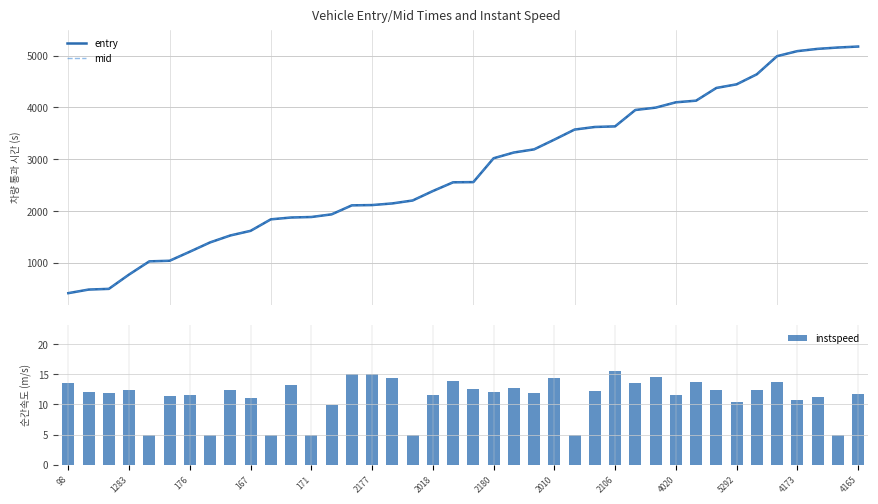

Reading left to right, transcribe all the data shown in this chart.

entry: 421.7	490.7	504.2	780.7	1034.6	1045.7	1220.5	1399.6	1533.3	1622.5	1844.4	1879.5	1889.3	1940.2	2113.7	2119.4	2150.8	2207.2	2389.3	2557.9	2561.8	3021.3	3132.2	3192.7	3380.6	3574.4	3624.4	3635.7	3951.8	3996.7	4099.7	4131.3	4376.3	4446.1	4639.8	4989.4	5086.1	5129.6	5155.6	5174.3
mid: 422.4	491.5	505.1	781.5	1035.4	1046.5	1221.4	1400.5	1534.2	1623.4	1845.2	1880.3	1890.1	1941.1	2114.4	2120.1	2151.5	2208.1	2390.1	2558.6	2562.6	3022.1	3133.0	3193.6	3381.3	3575.1	3625.1	3636.3	3952.6	3997.4	4100.5	4132.0	4377.2	4447.0	4640.6	4990.1	5087.0	5130.6	5156.4	5175.1
instspeed: 13.6	12.0	11.8	12.4	5.0	11.4	11.6	5.0	12.4	11.0	5.0	13.3	5.0	9.9	15.1	15.1	14.4	5.0	11.7	13.9	12.6	12.1	12.8	11.8	14.4	5.0	12.3	15.5	13.6	14.6	11.6	13.7	12.4	10.4	12.4	13.8	10.7	11.2	5.0	11.8